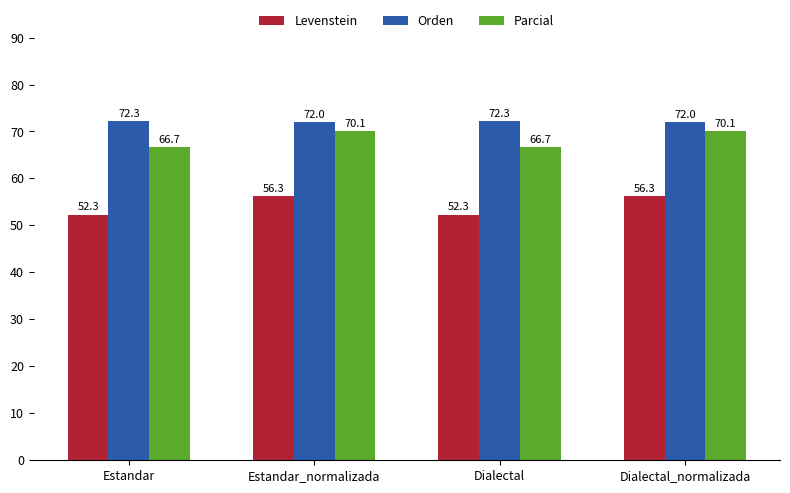

What is the average value of the Levenstein series?

54.3